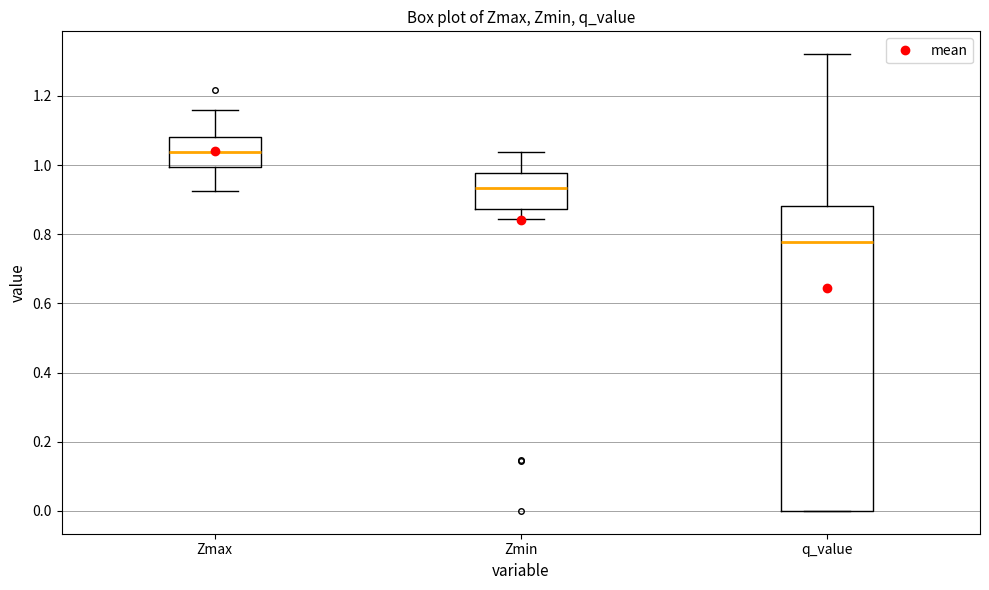

Which box has the lowest median line?

q_value